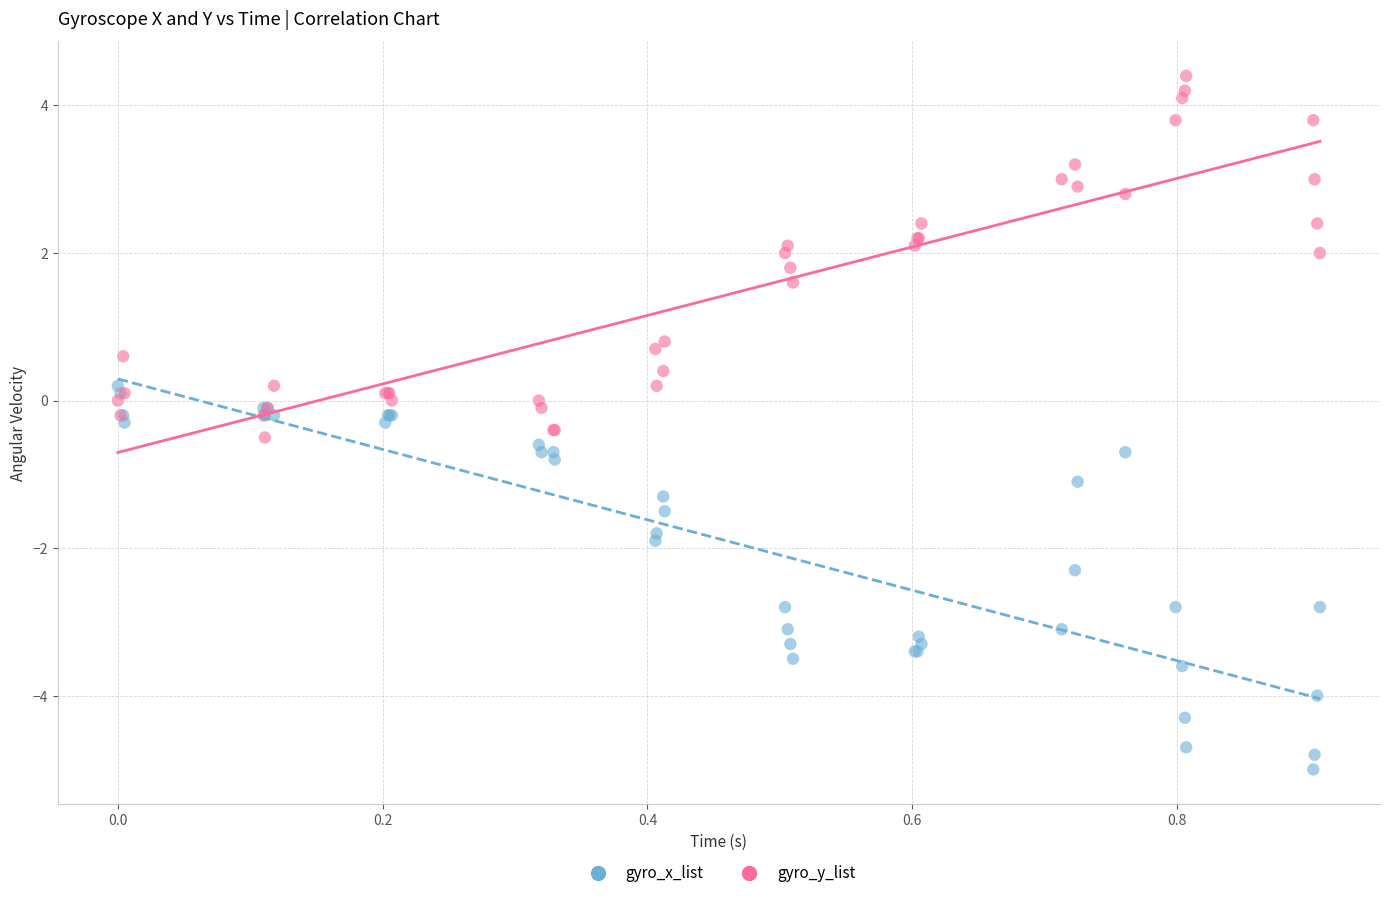

Which series reaches the maximum Y coordinate?

gyro_y_list